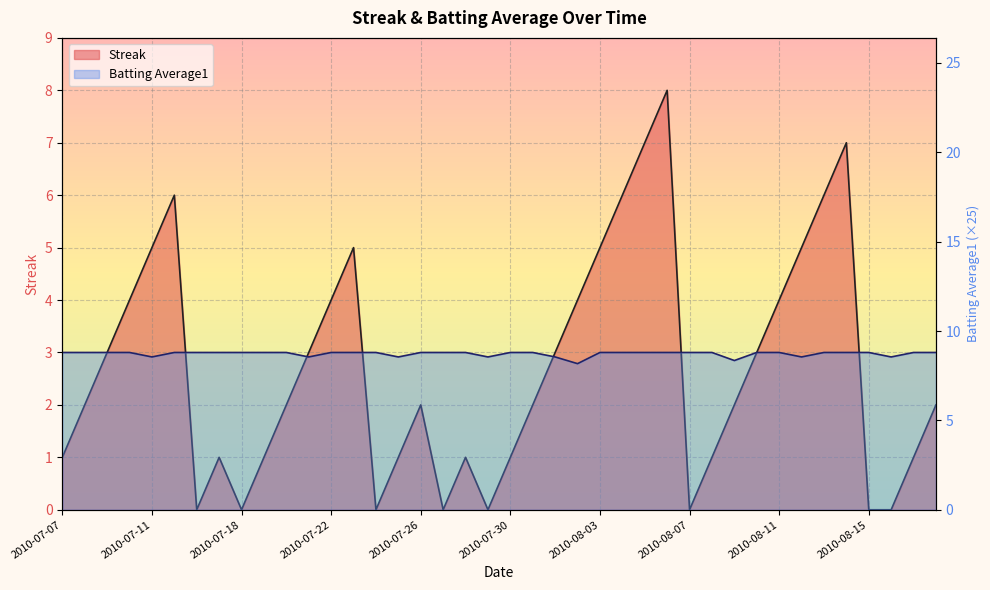

Reading left to right, transcribe all the data shown in this chart.

Streak: 1.0	2.0	3.0	4.0	5.0	6.0	0.0	1.0	0.0	1.0	2.0	3.0	4.0	5.0	0.0	1.0	2.0	0.0	1.0	0.0	1.0	2.0	3.0	4.0	5.0	6.0	7.0	8.0	0.0	1.0	2.0	3.0	4.0	5.0	6.0	7.0	0.0	0.0	1.0	2.0
Batting Average1: 8.8	8.8	8.8	8.8	8.6	8.8	8.8	8.8	8.8	8.8	8.8	8.6	8.8	8.8	8.8	8.6	8.8	8.8	8.8	8.6	8.8	8.8	8.6	8.2	8.8	8.8	8.8	8.8	8.8	8.8	8.3	8.8	8.8	8.6	8.8	8.8	8.8	8.6	8.8	8.8